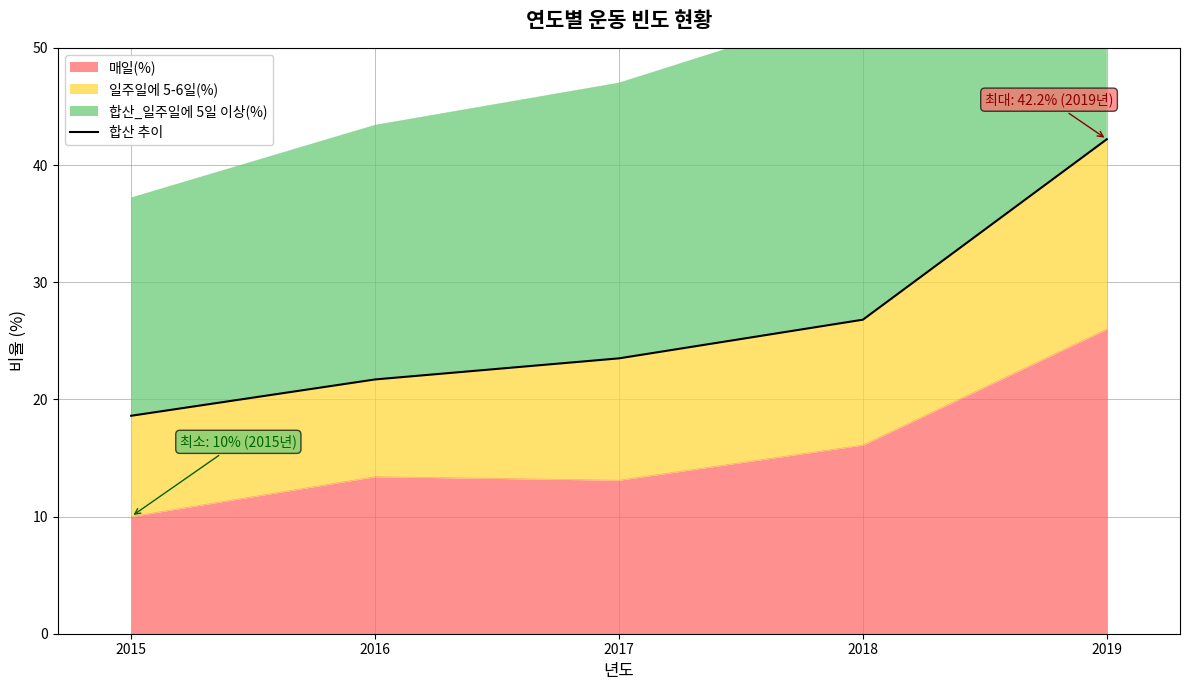

What is the maximum value shown in the chart?

42.2